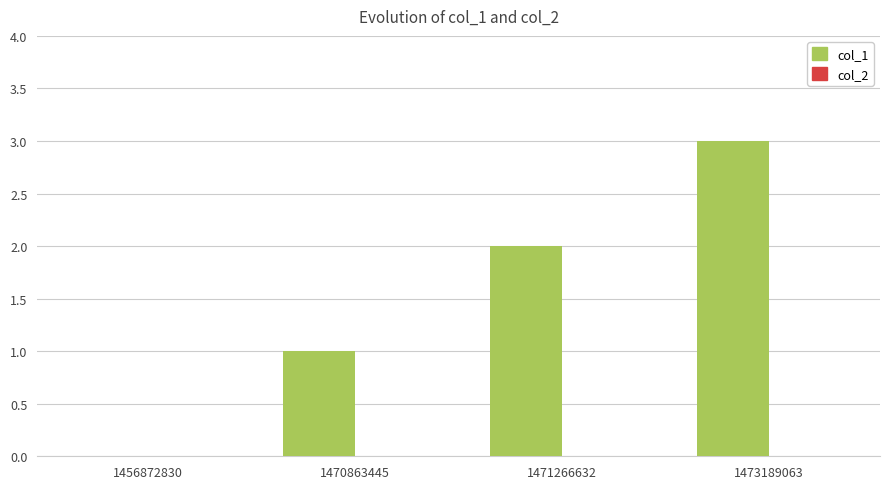

Is it true that the value at 1471266632 is 1?

False